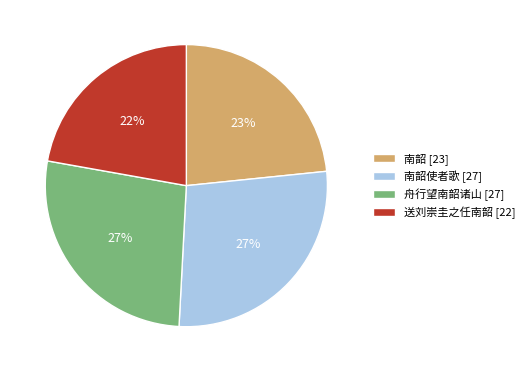

Is it true that 南韶使者歌 [27] is 36% of the pie?

False